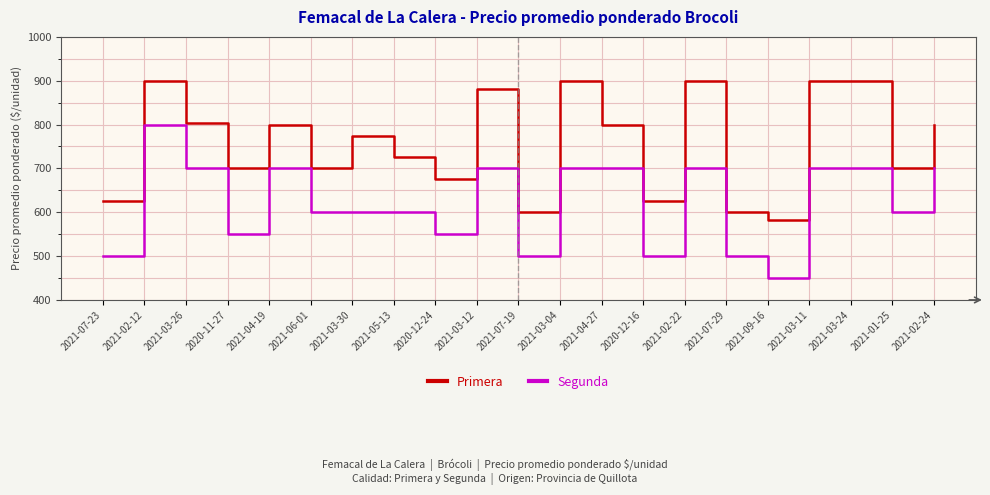

What is the total value across all series at 2021-01-25?

1300